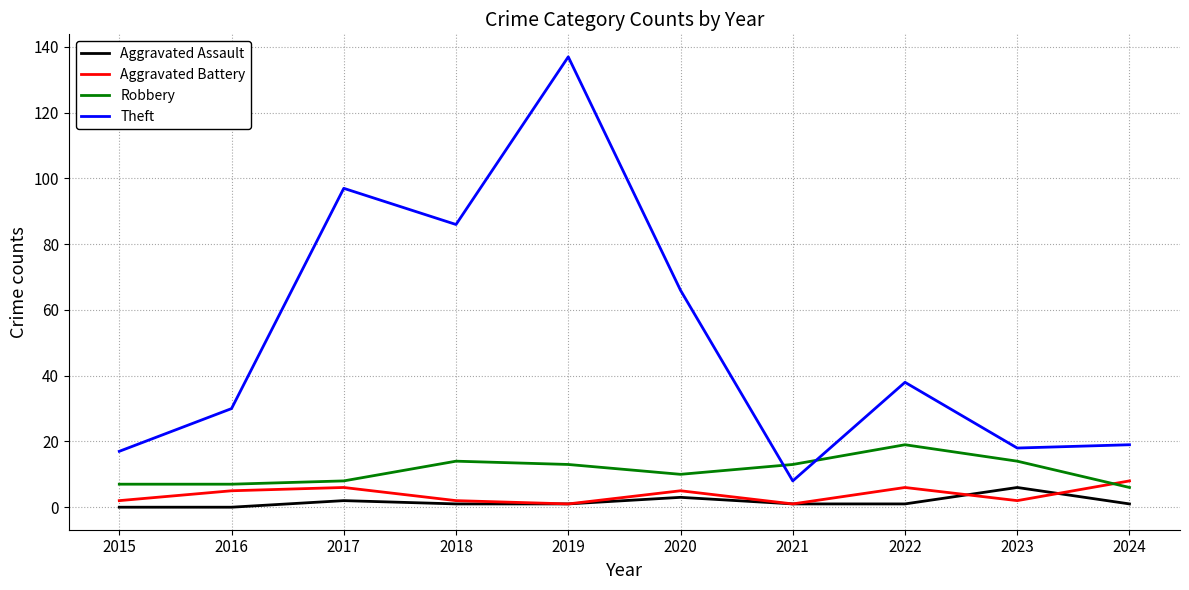

The Robbery series shows 20 at 2021. True or false?

False